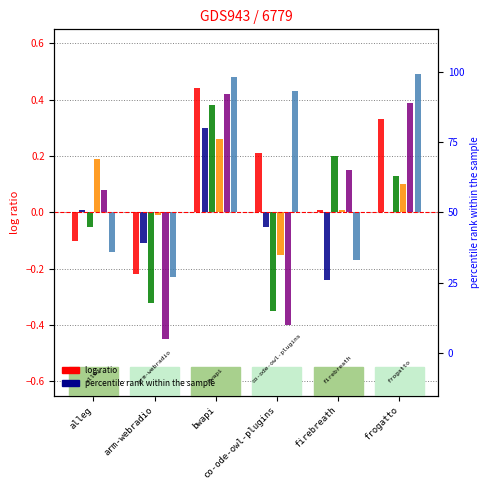

Is it true that wxcode.csv equals 0.5 at bwapi?

False